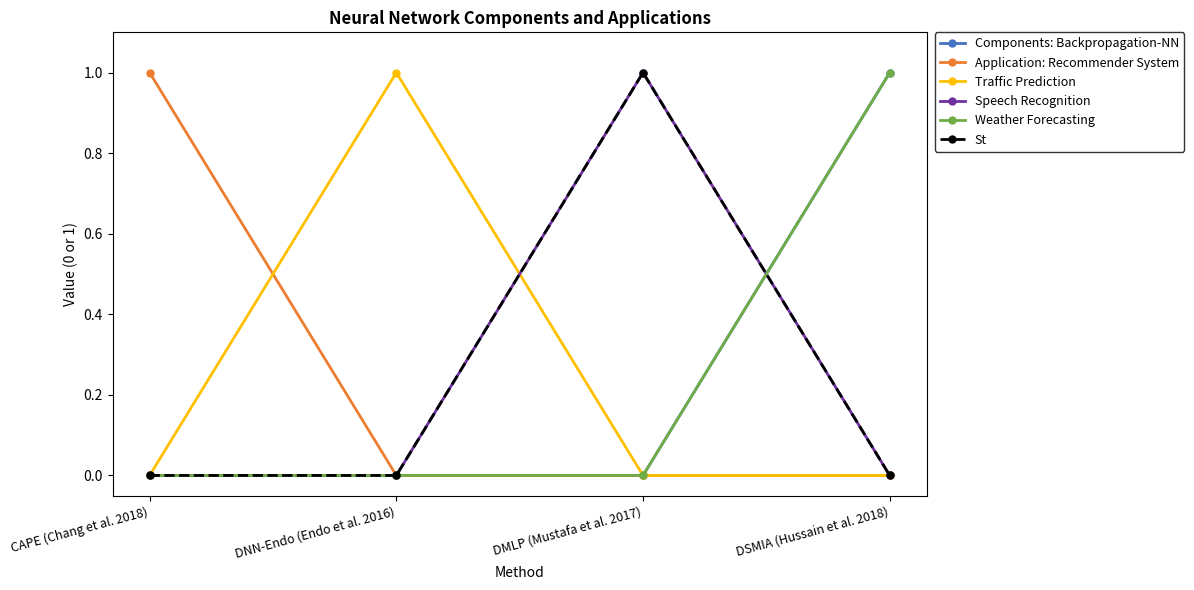

How many values in the Speech Recognition series exceed 0?

1